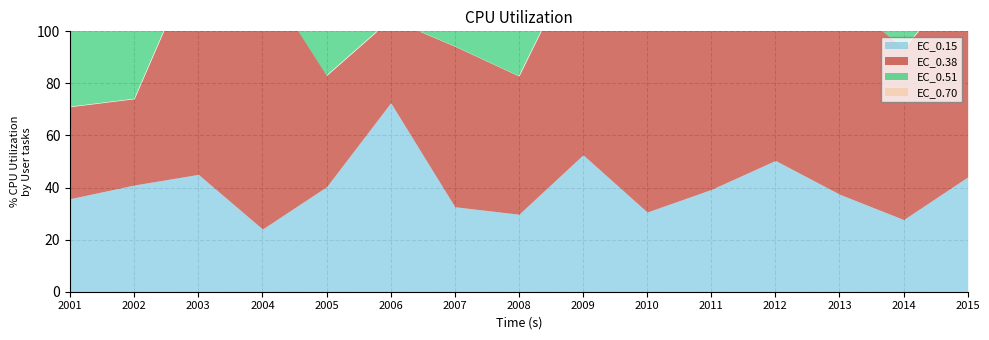

True or false: EC_0.15 and EC_0.51 cross at least once.

False